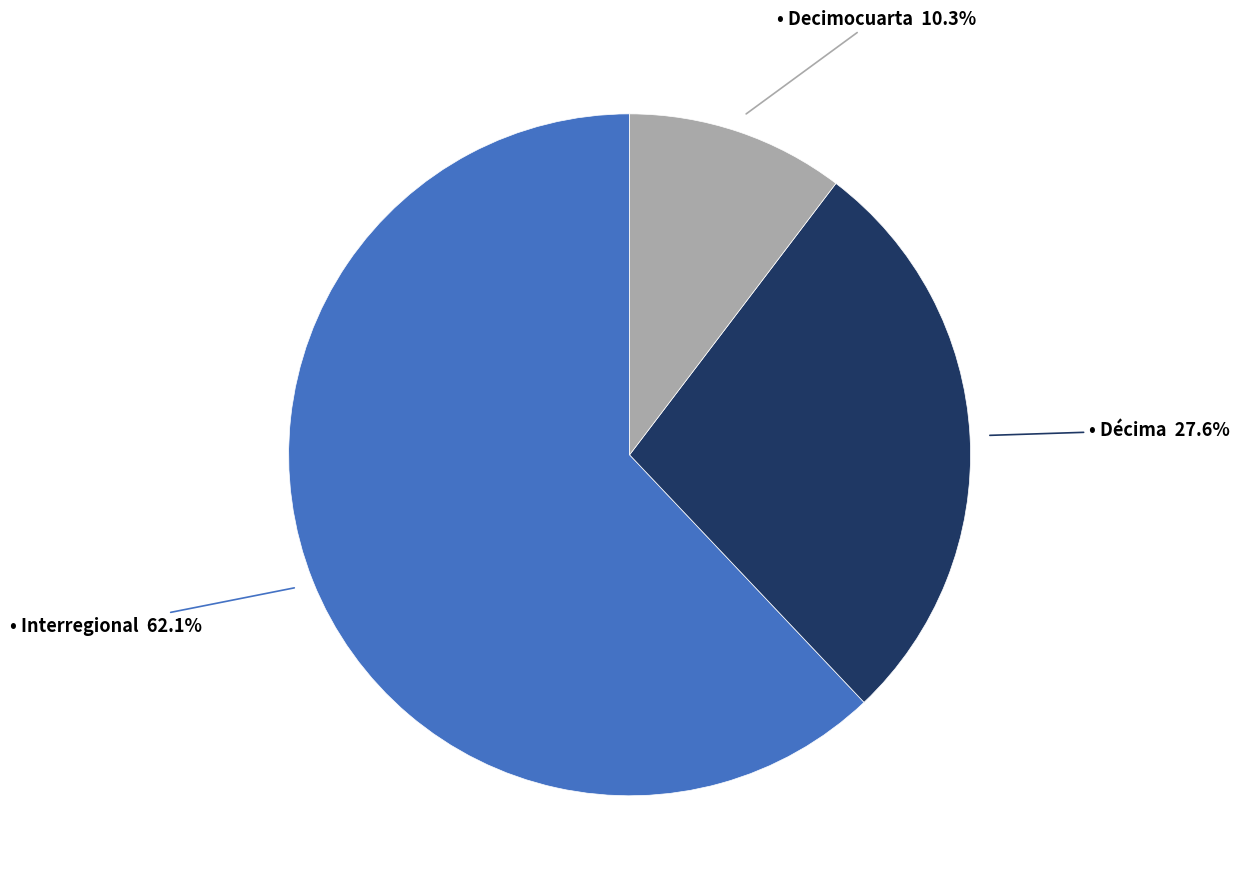

Is there a majority slice in this chart?

Yes